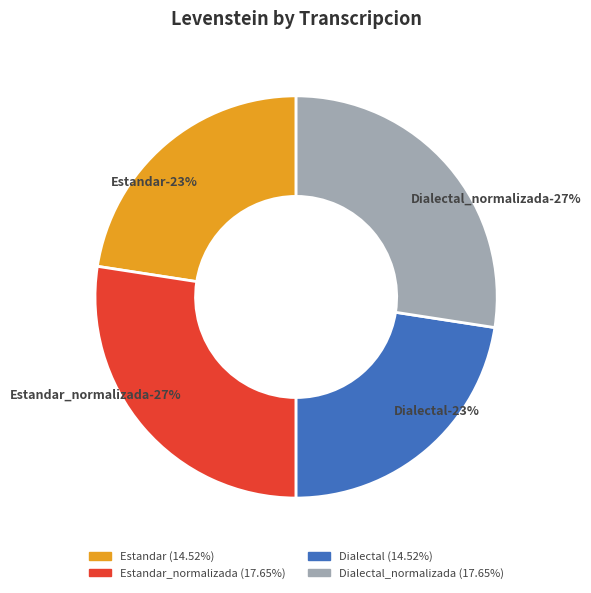

How many slices are in this pie chart?

4